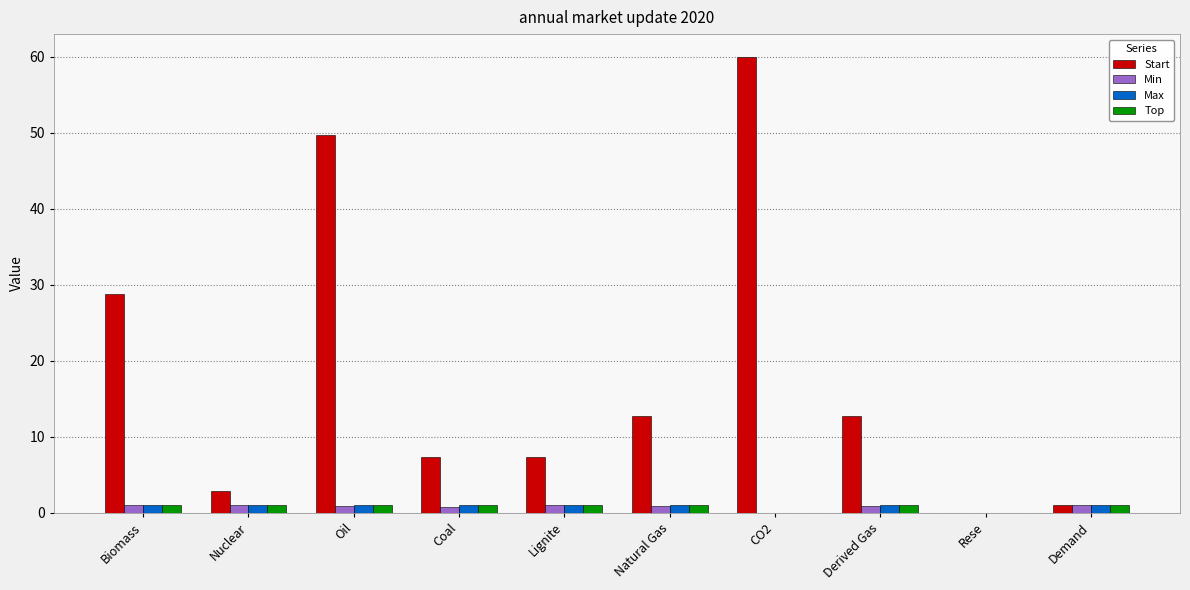

Between Lignite and Demand, which series saw the biggest shift?

Start